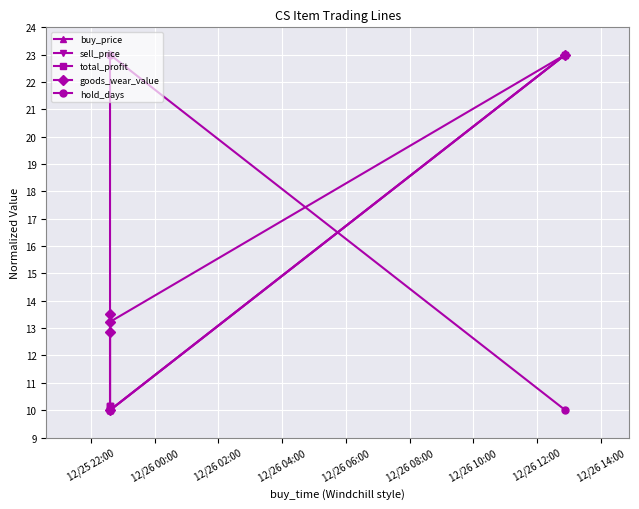

Which label corresponds to the smallest value in the chart?

12/25 22:00